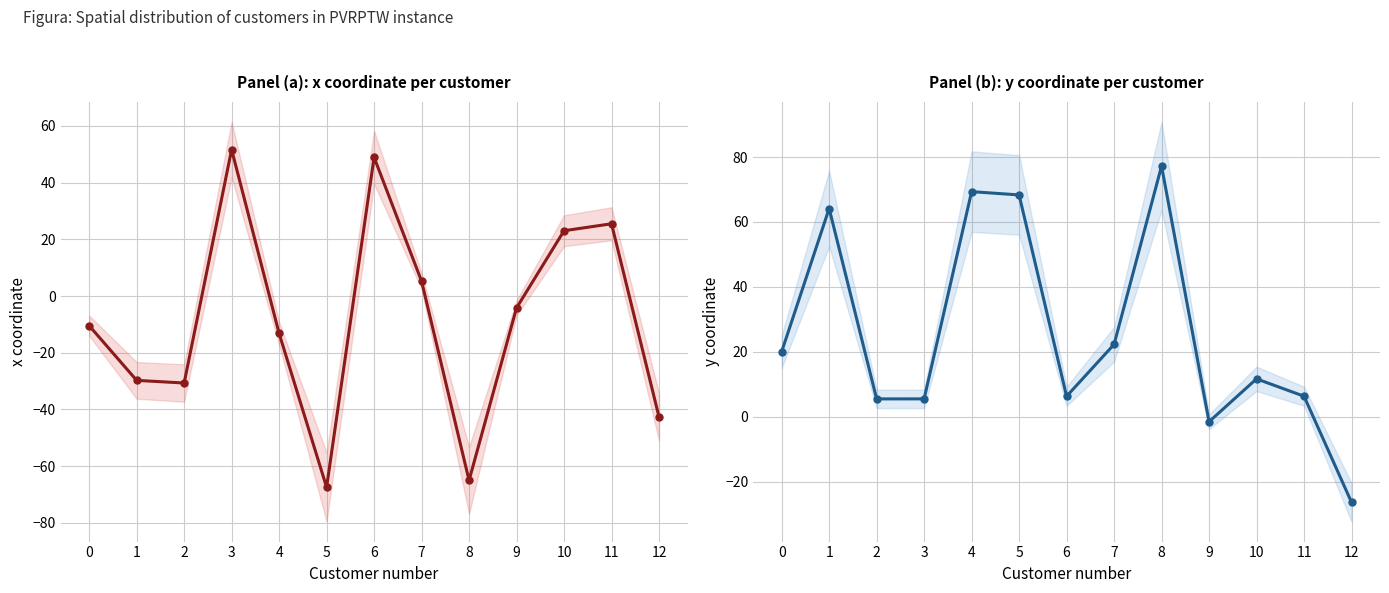

List the labels in order of y coordinate value, smallest first.

12, 9, 2, 3, 6, 11, 10, 0, 7, 1, 5, 4, 8